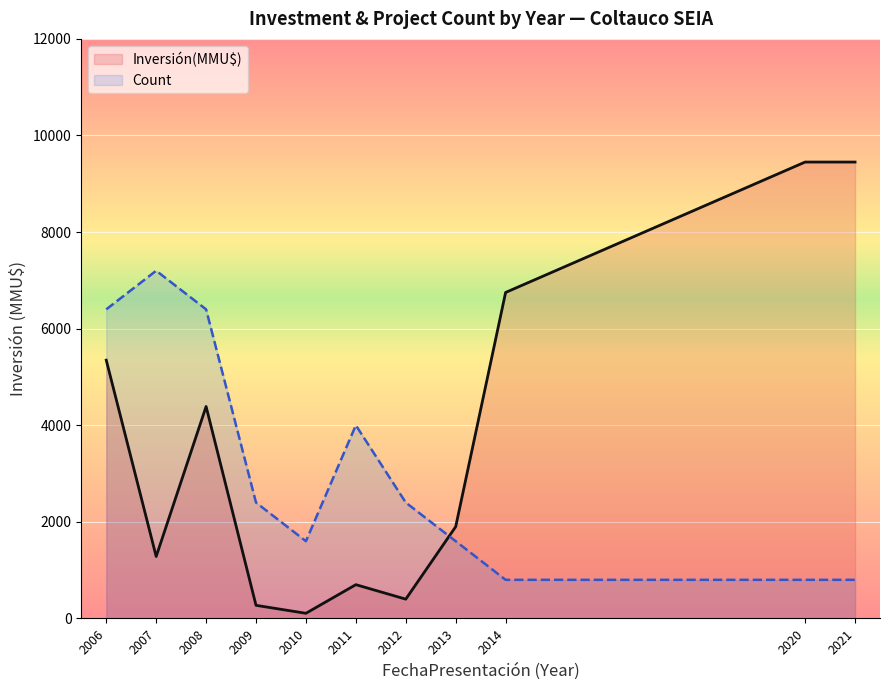

How many lines are shown in the chart?

2